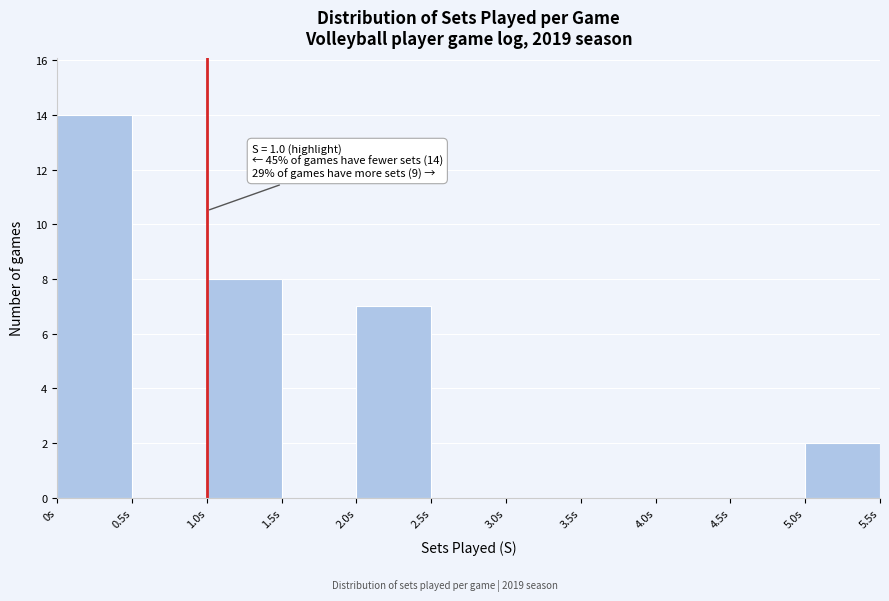

Which range on the x-axis has the tallest bar?

0.0 to 0.5